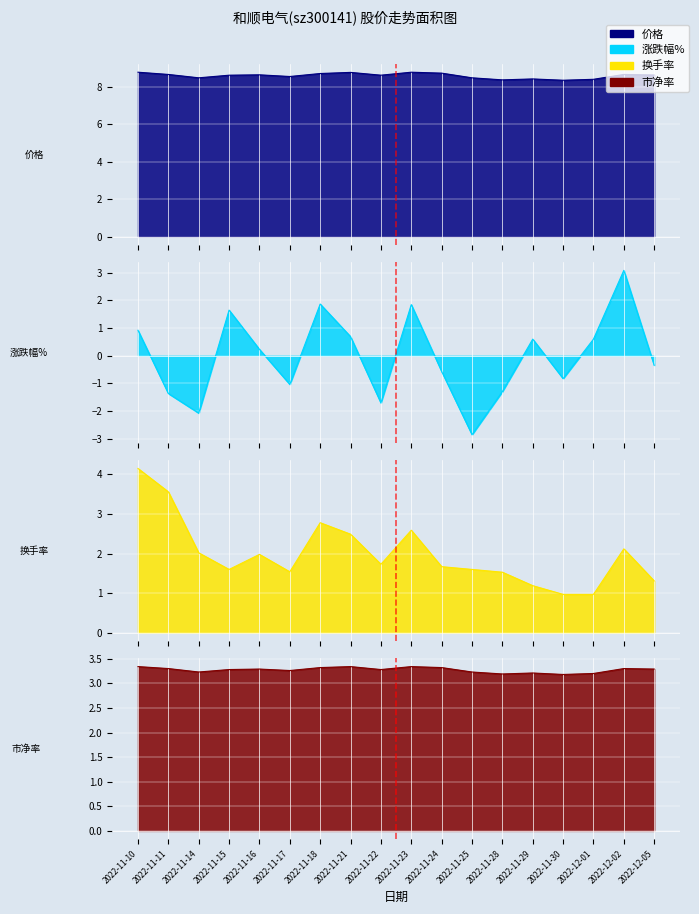

Which category has the highest value across all series?

2022-11-10